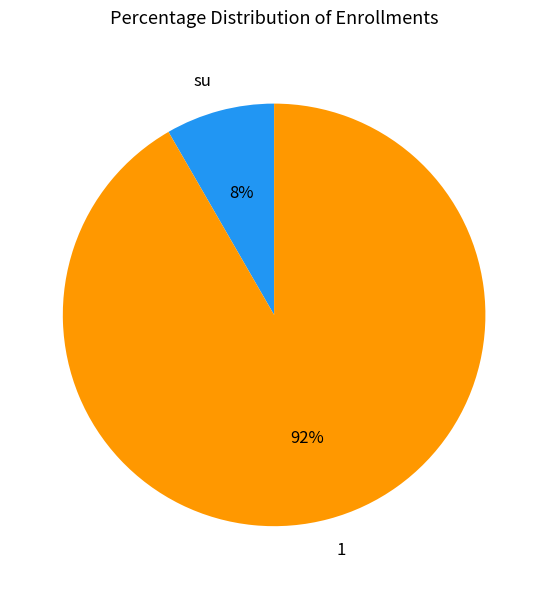

Do 1 and su together represent more than half of the pie?

Yes